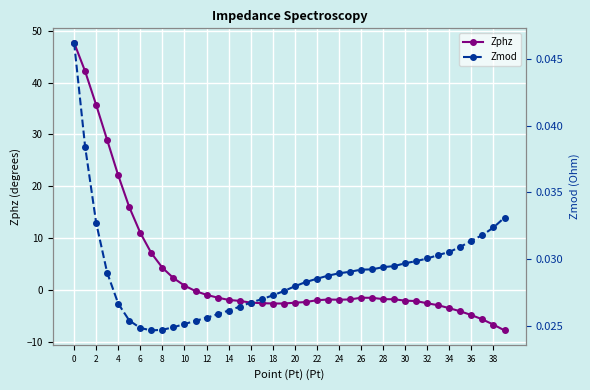

True or false: Zphz has more than 1 interior local peaks.

True